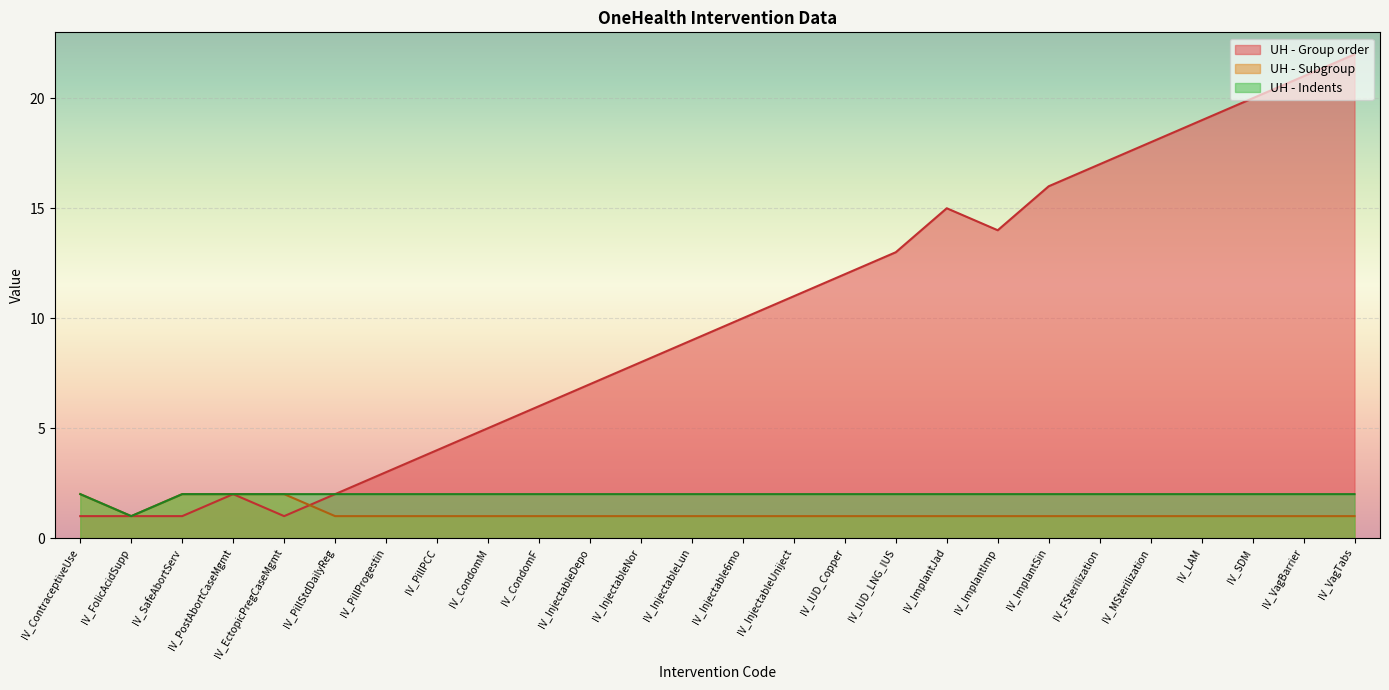

True or false: UH - Indents has a value of 2 at IV_PostAbortCaseMgmt.

True